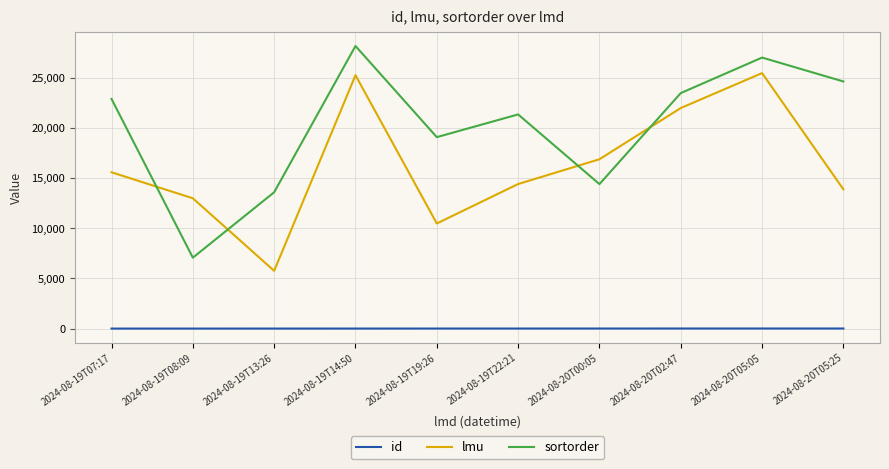

What is the total value across all series at 2024-08-19T22:21?

35763